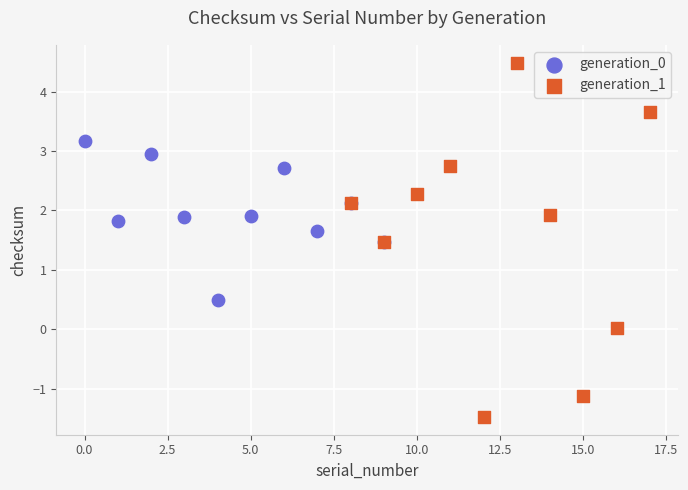

Which series reaches the minimum Y coordinate?

generation_1